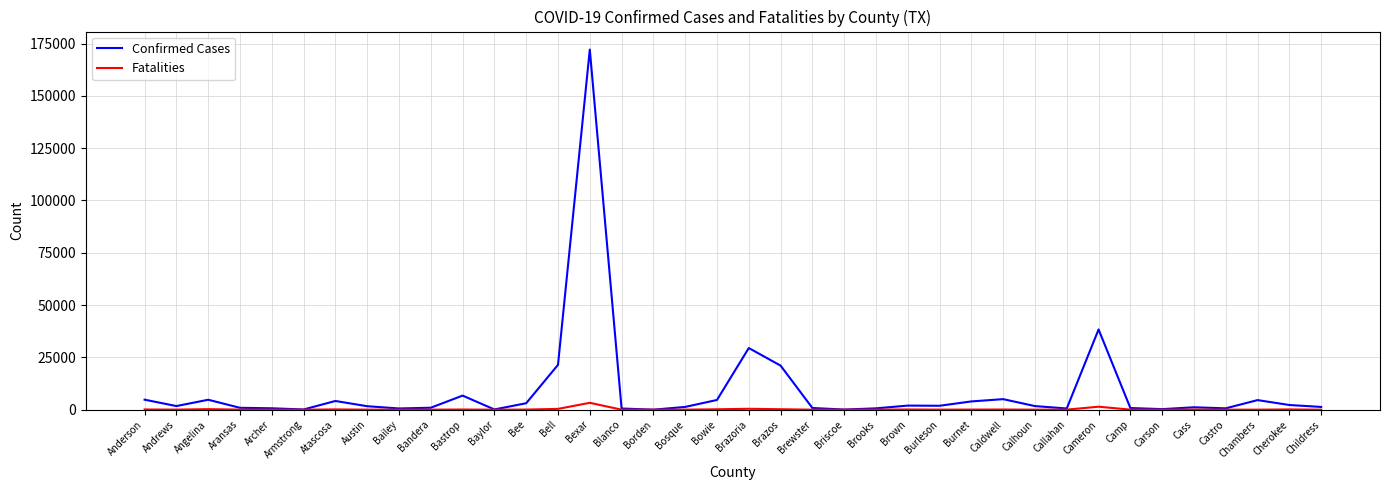

What are all the series names shown in the legend?

Confirmed Cases, Fatalities